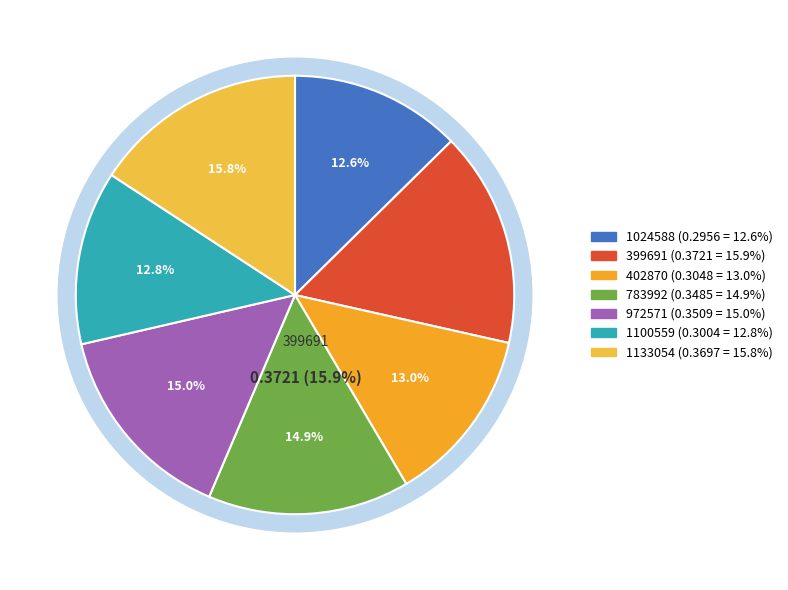

Combined, what portion of the pie is 399691 and 1100559?

28.7%